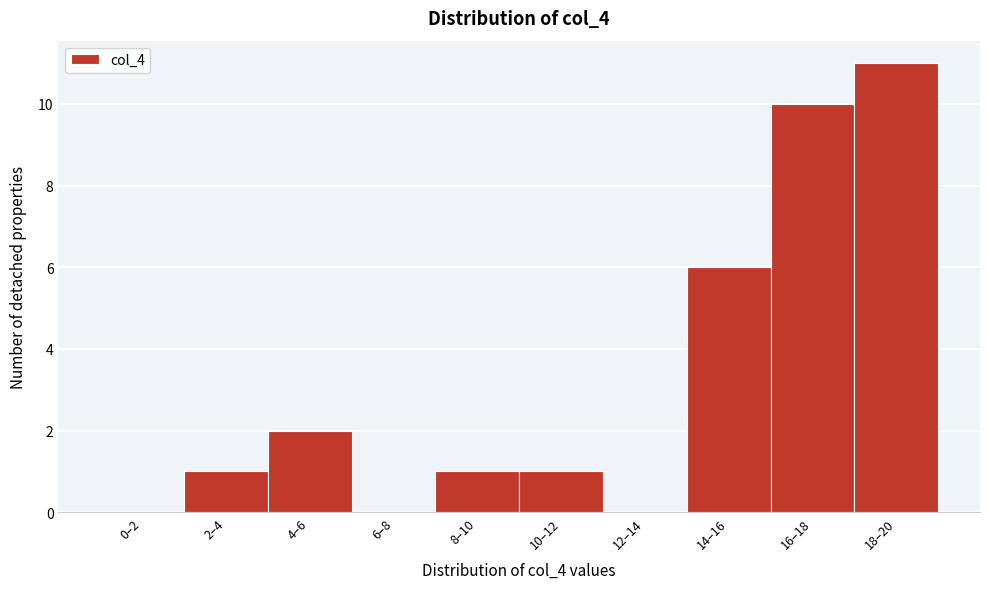

Reading left to right, what are all the values shown in this chart?

0–2=0	2–4=1	4–6=2	6–8=0	8–10=1	10–12=1	12–14=0	14–16=6	16–18=10	18–20=11